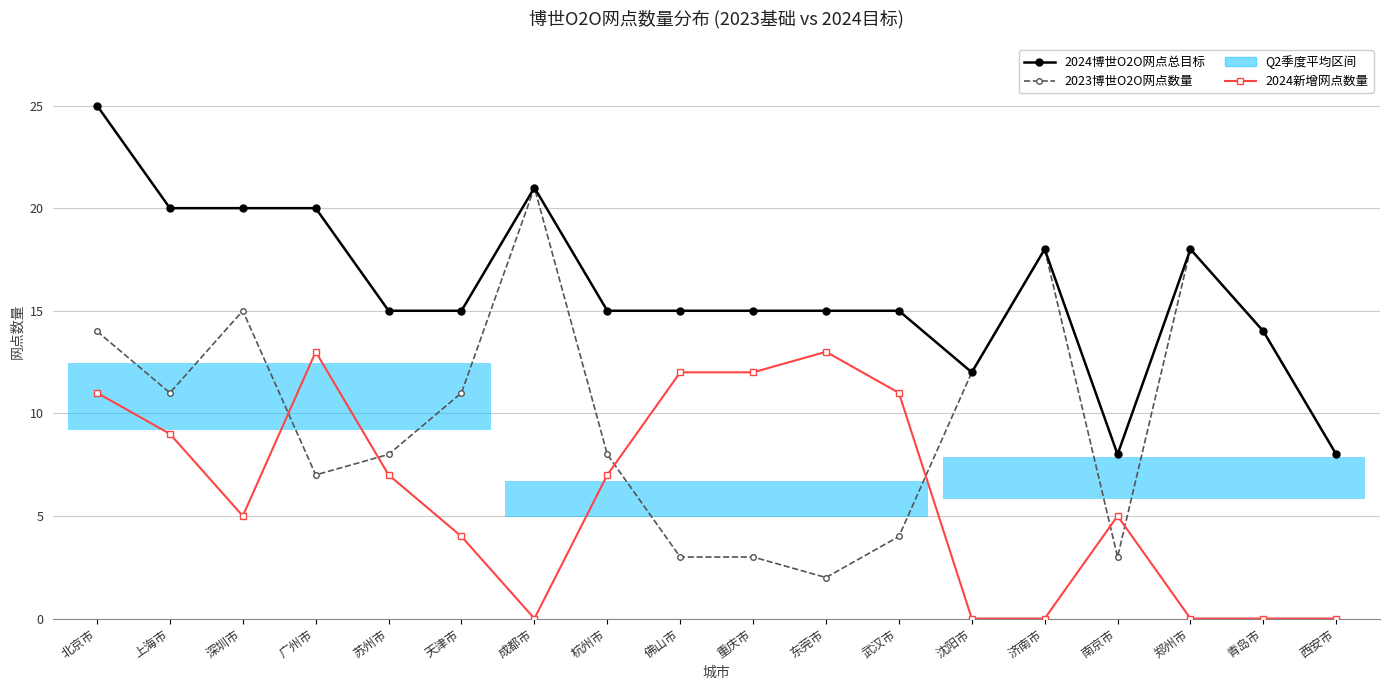

What is the greatest value displayed?

25